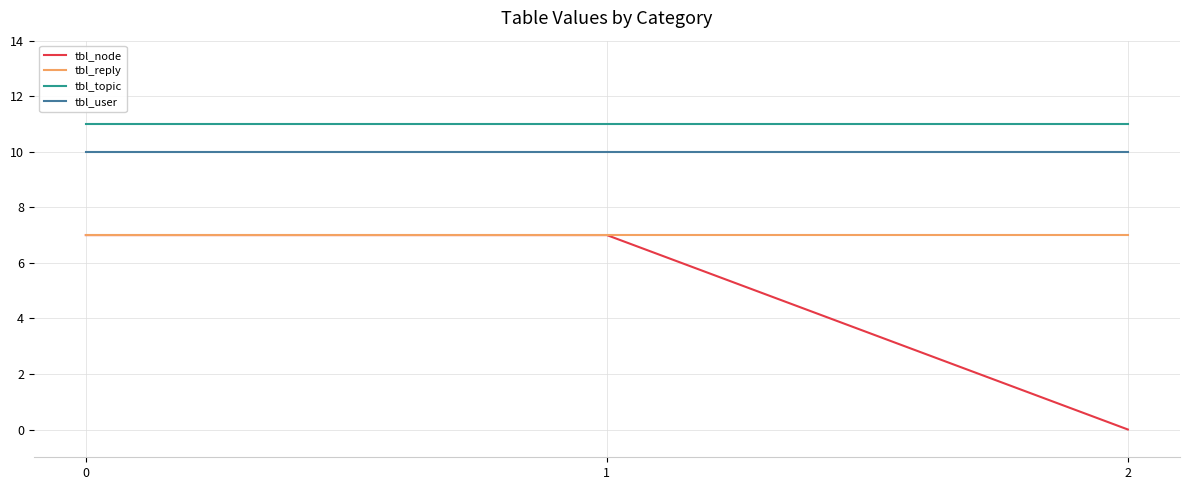

What is the average value of the tbl_reply series?

7